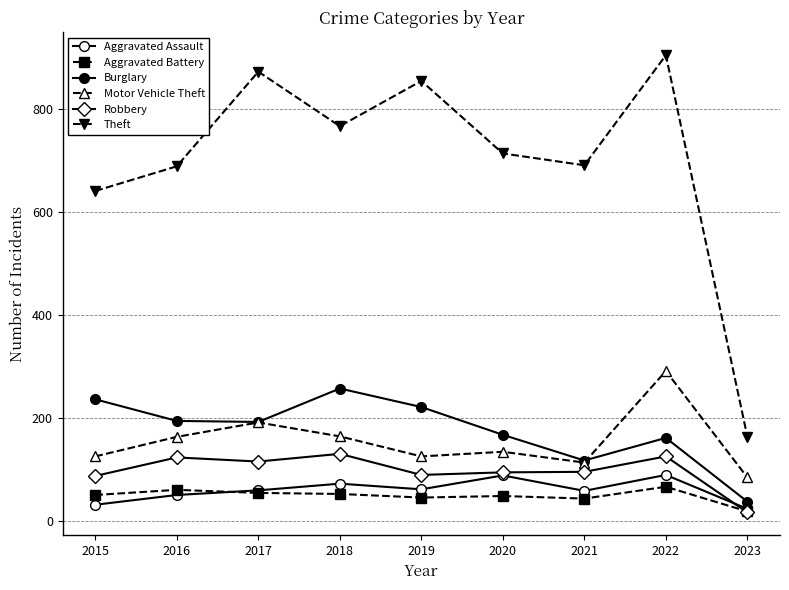

Which series has the largest total across all categories?

Theft